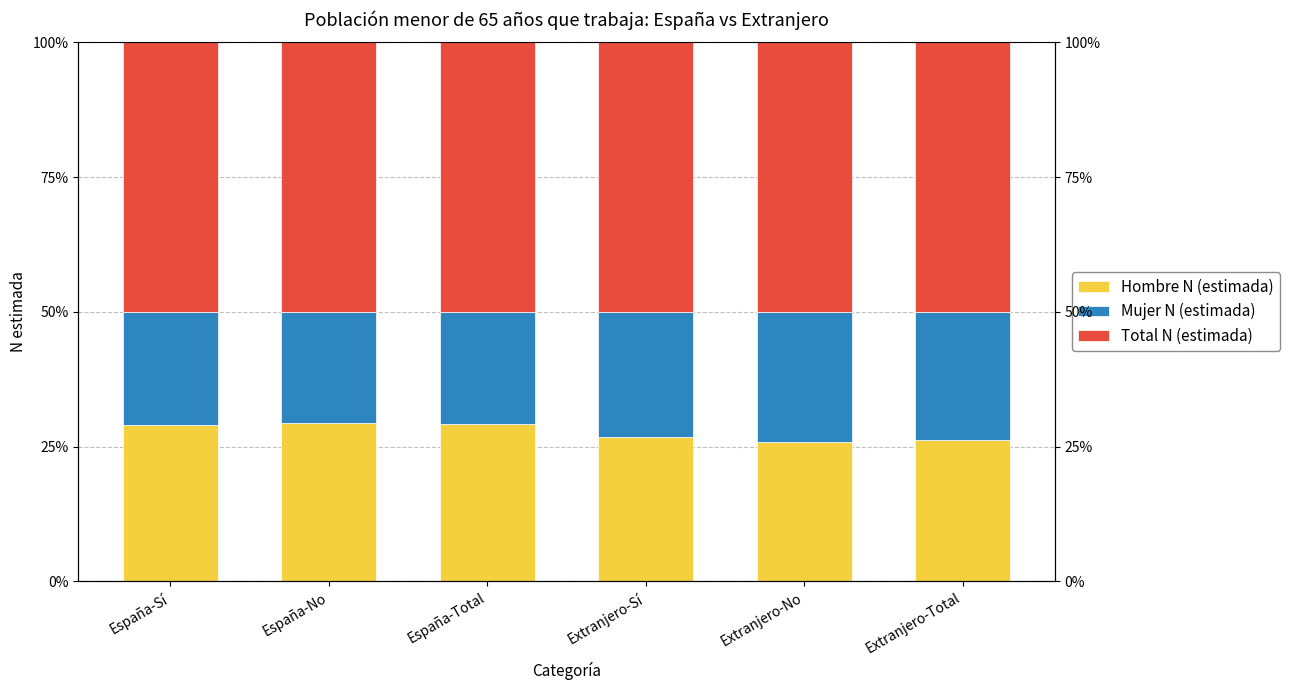

True or false: Hombre N (estimada) has a value of 0.3 at Extranjero-Total.

True